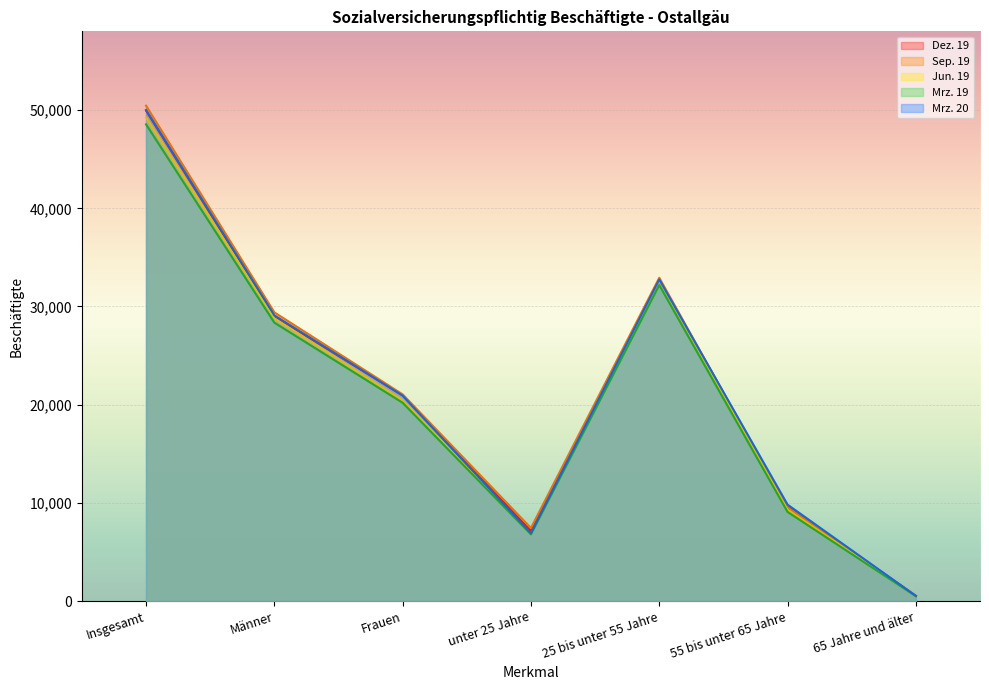

True or false: Mrz. 20 and Mrz. 19 intersect in this chart.

False